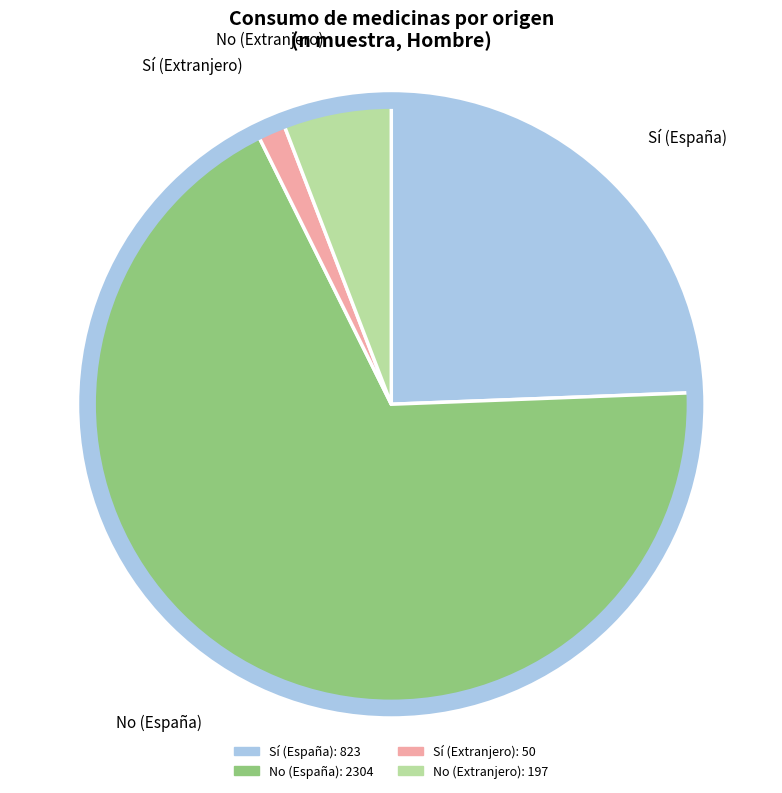

Is there any slice that represents more than half of the pie?

Yes